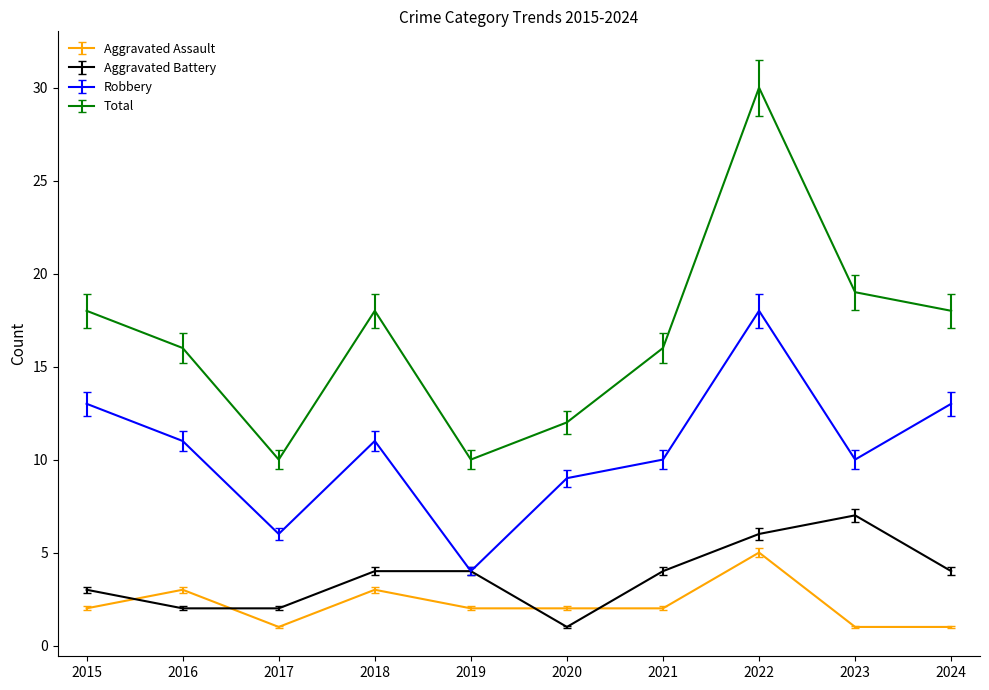

Rank the series by their maximum value, from highest to lowest.

Total, Robbery, Aggravated Battery, Aggravated Assault